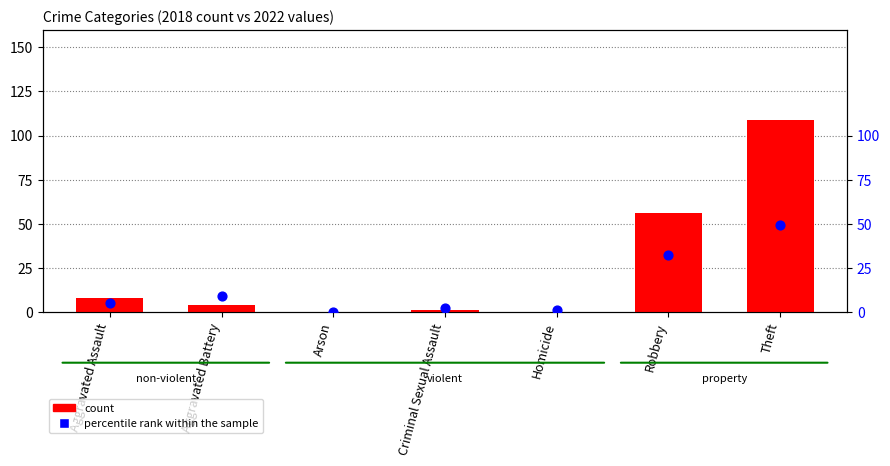

Which series contains the highest Y value?

count